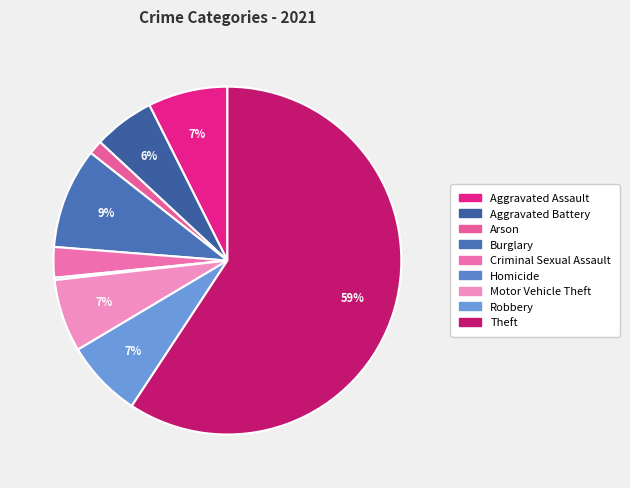

Does Burglary account for over 50% of the chart?

No